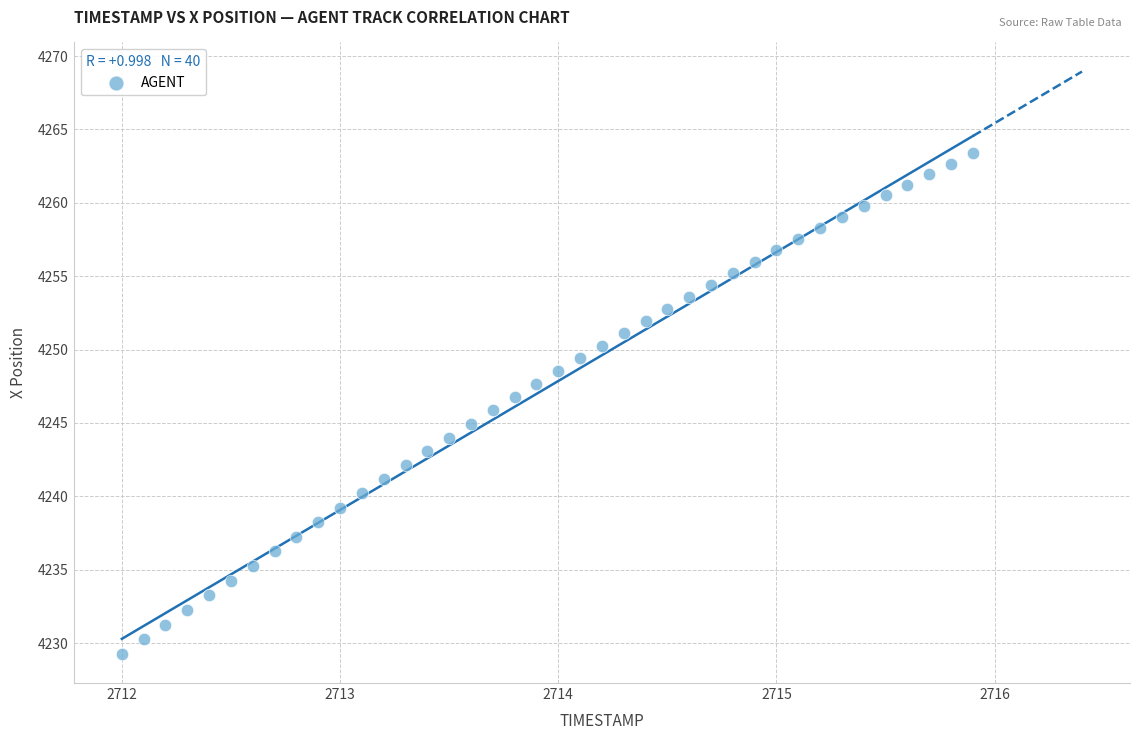

What is the range of Y values (max minus min)?

34.1